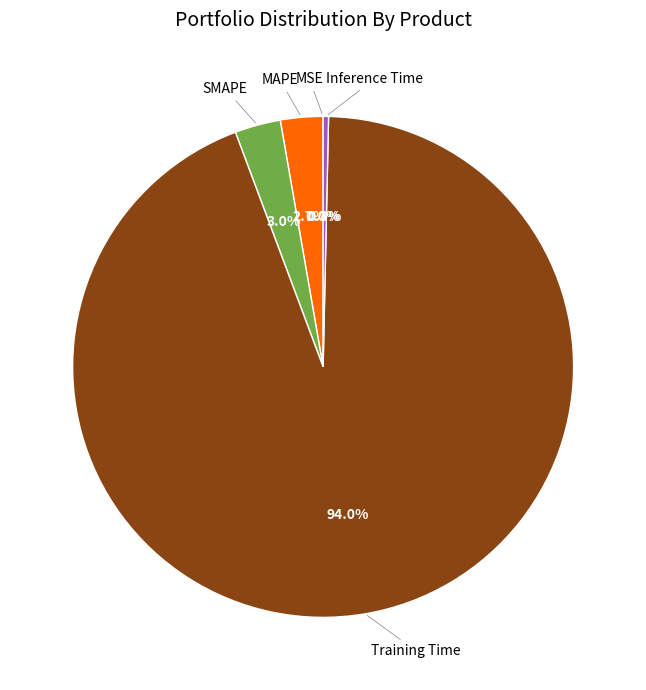

Is there a majority slice in this chart?

Yes